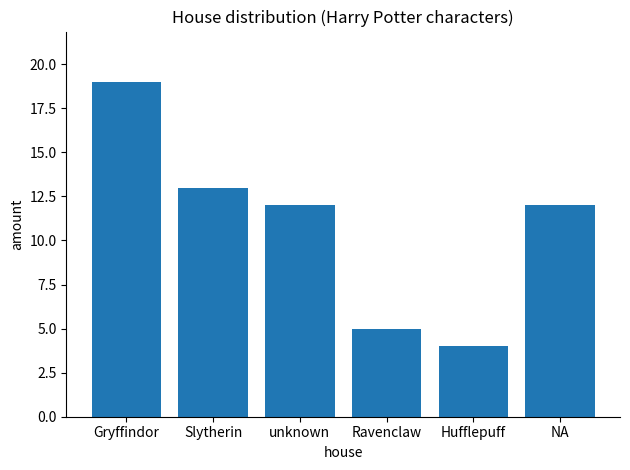

True or false: the data shows 13 at Slytherin.

True